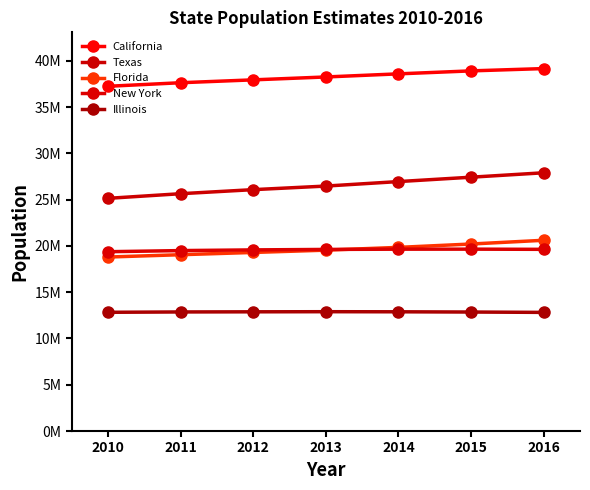

Which has a higher value, 2012 or 2016?

2016